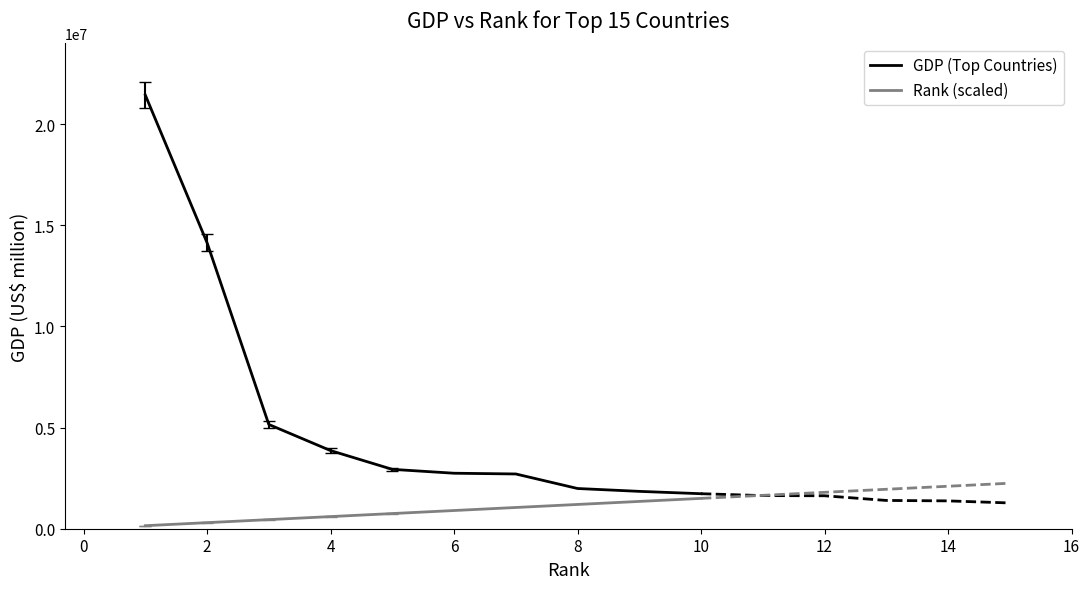

Does the chart display data point markers on the line(s)?

No